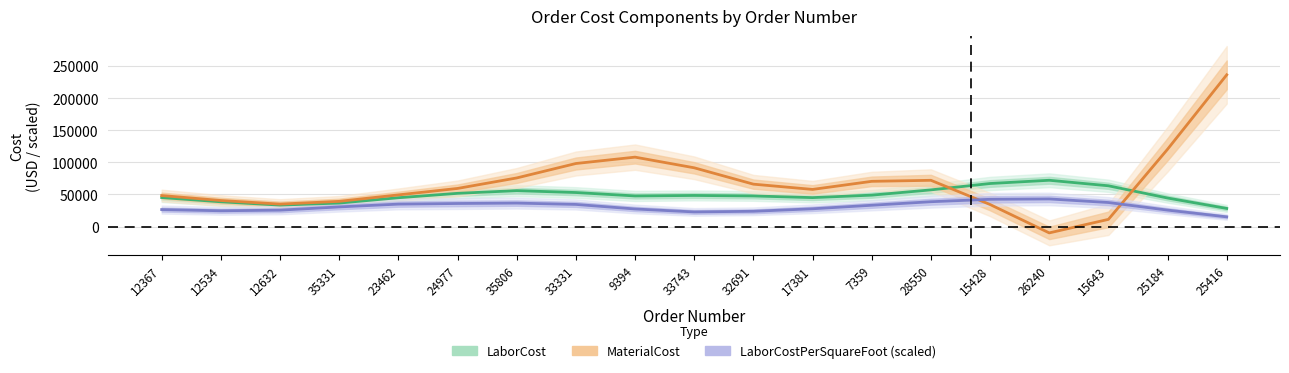

Which series ends up on top after the final intersection of MaterialCost and LaborCost?

MaterialCost